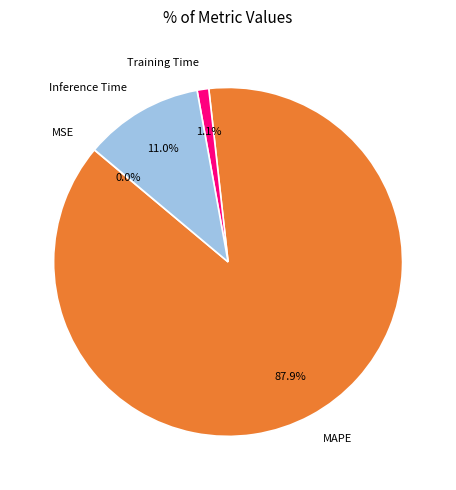

What percentage is NOT represented by Inference Time?

89.0%